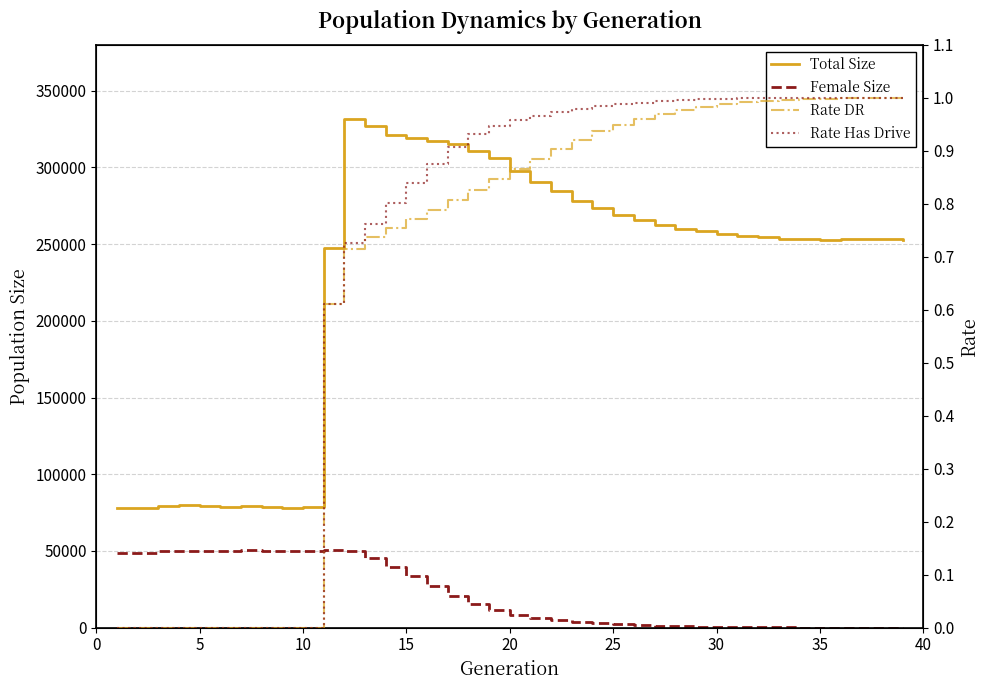

The Rate Has Drive series shows 0.3 at 33. True or false?

False